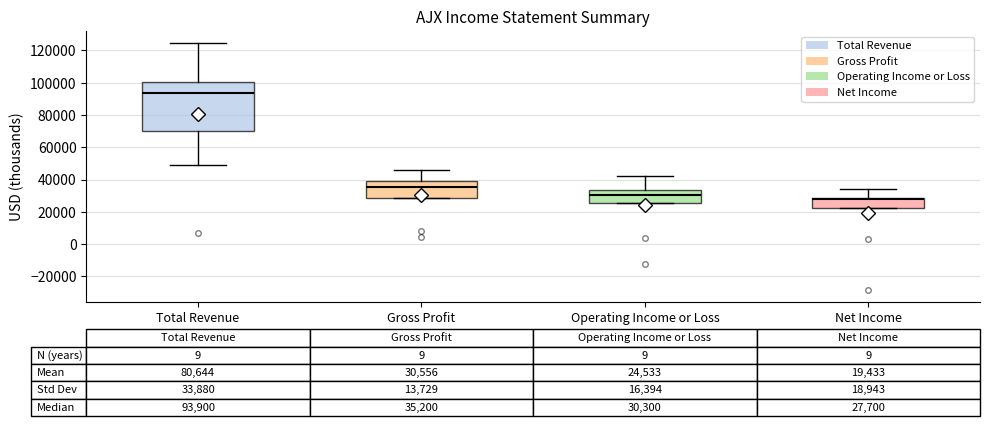

Comparing the boxes themselves (not the whiskers), which one is the tallest?

Total Revenue